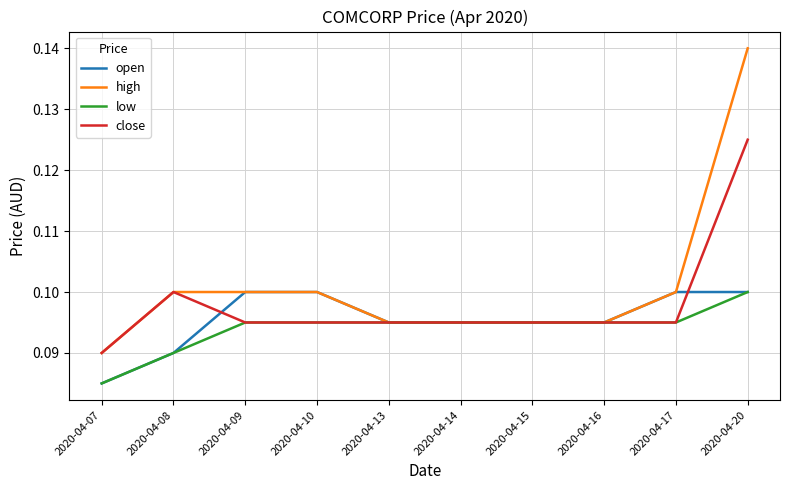

What is the total value across all series at 2020-04-15?

0.4